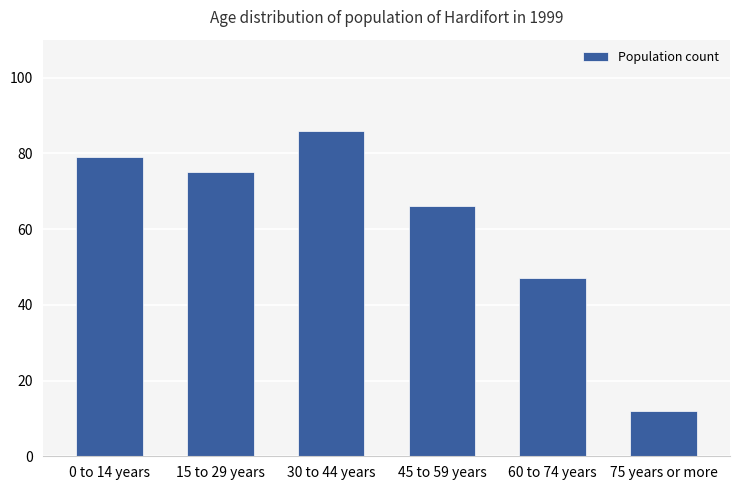

Which has a higher value, 45 to 59 years or 60 to 74 years?

45 to 59 years